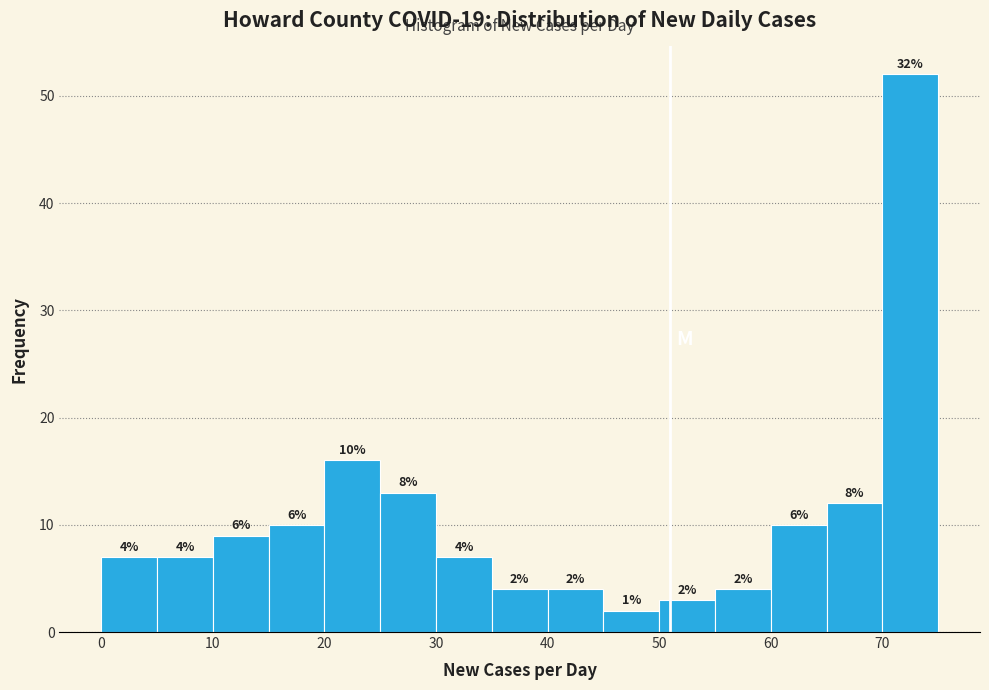

Which range on the x-axis has the tallest bar?

70 to 75